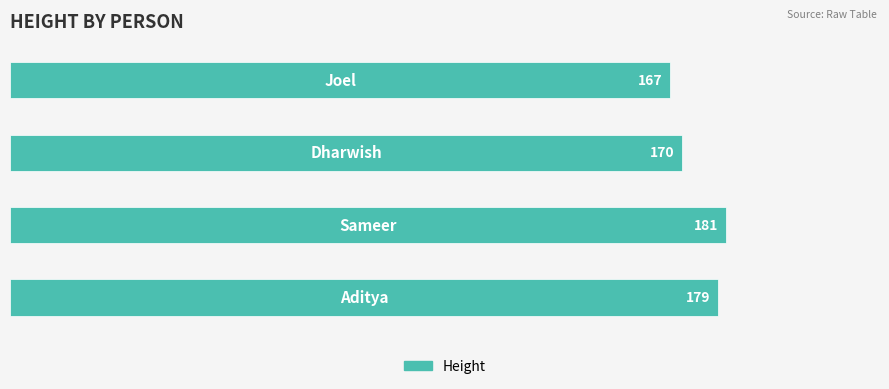

What is the sum of all values?

697